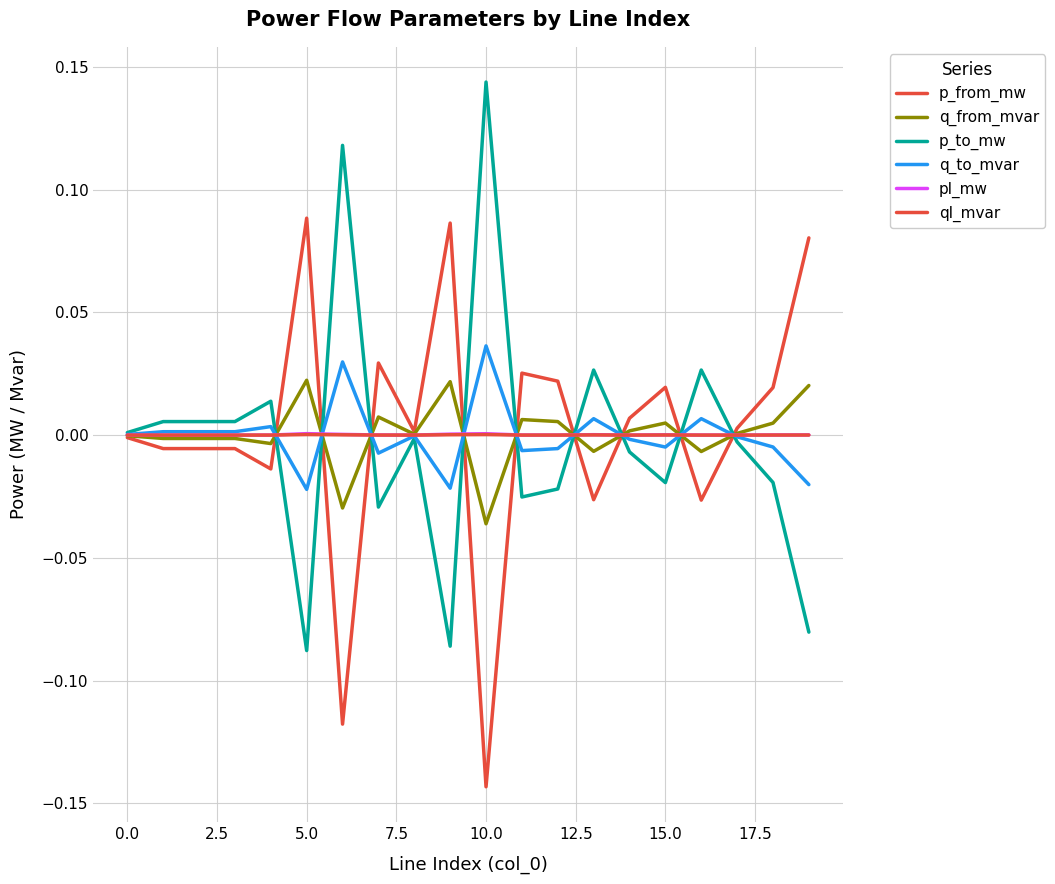

True or false: q_from_mvar and q_to_mvar intersect in this chart.

True